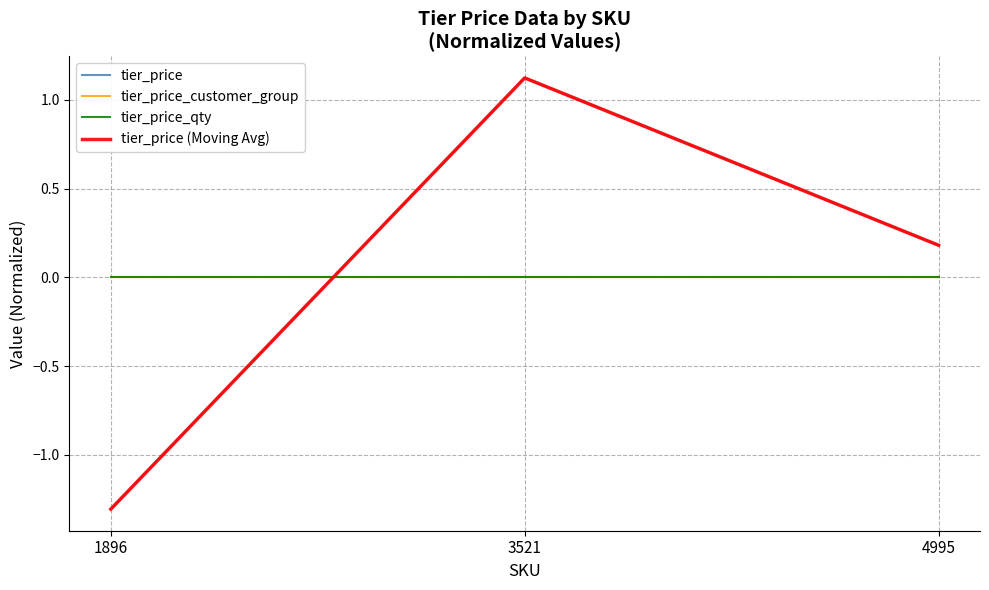

Does the chart have visible grid lines?

Yes